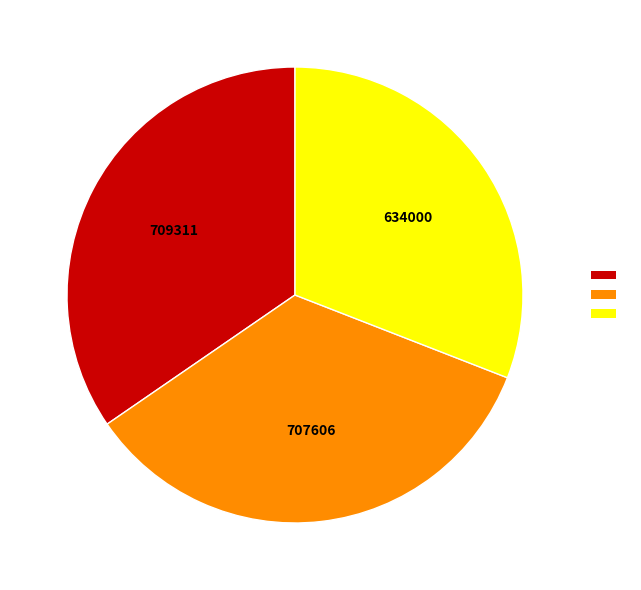

Is there a majority slice in this chart?

No